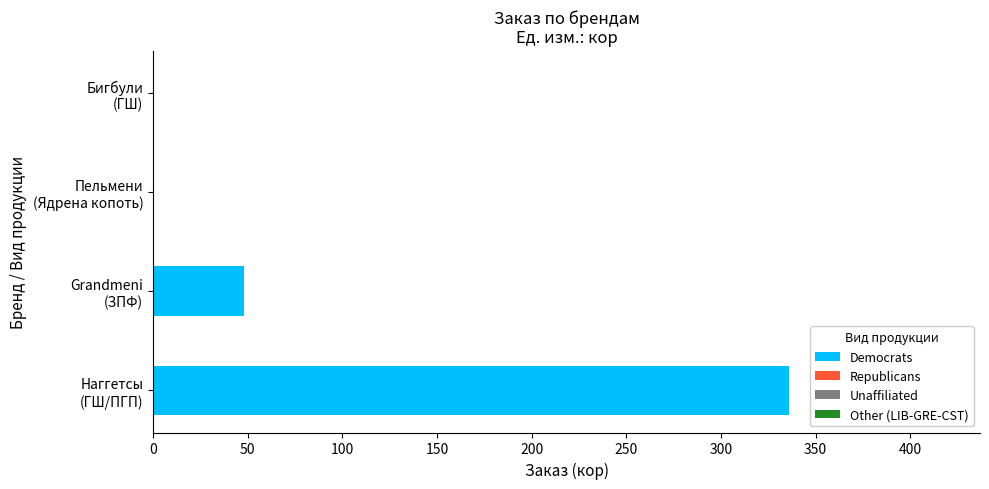

What is the greatest value displayed?

336